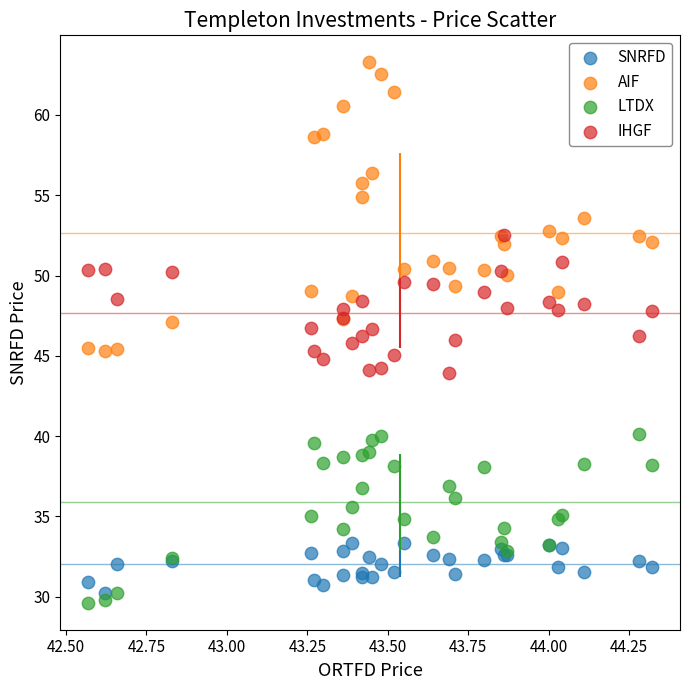

Which series contains the highest Y value?

AIF